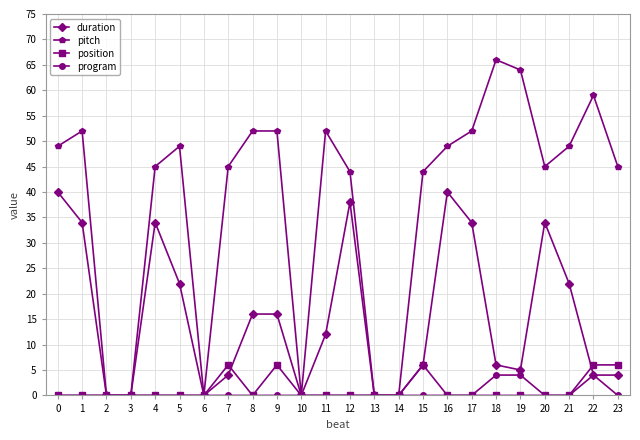

Reading left to right, what are all the values shown in this chart?

duration: 0=40	1=34	2=0	3=0	4=34	5=22	6=0	7=4	8=16	9=16	10=0	11=12	12=38	13=0	14=0	15=6	16=40	17=34	18=6	19=5	20=34	21=22	22=4	23=4
pitch: 0=49	1=52	2=0	3=0	4=45	5=49	6=0	7=45	8=52	9=52	10=0	11=52	12=44	13=0	14=0	15=44	16=49	17=52	18=66	19=64	20=45	21=49	22=59	23=45
position: 0=0	1=0	2=0	3=0	4=0	5=0	6=0	7=6	8=0	9=6	10=0	11=0	12=0	13=0	14=0	15=6	16=0	17=0	18=0	19=0	20=0	21=0	22=6	23=6
program: 0=0	1=0	2=0	3=0	4=0	5=0	6=0	7=0	8=0	9=0	10=0	11=0	12=0	13=0	14=0	15=0	16=0	17=0	18=4	19=4	20=0	21=0	22=4	23=0